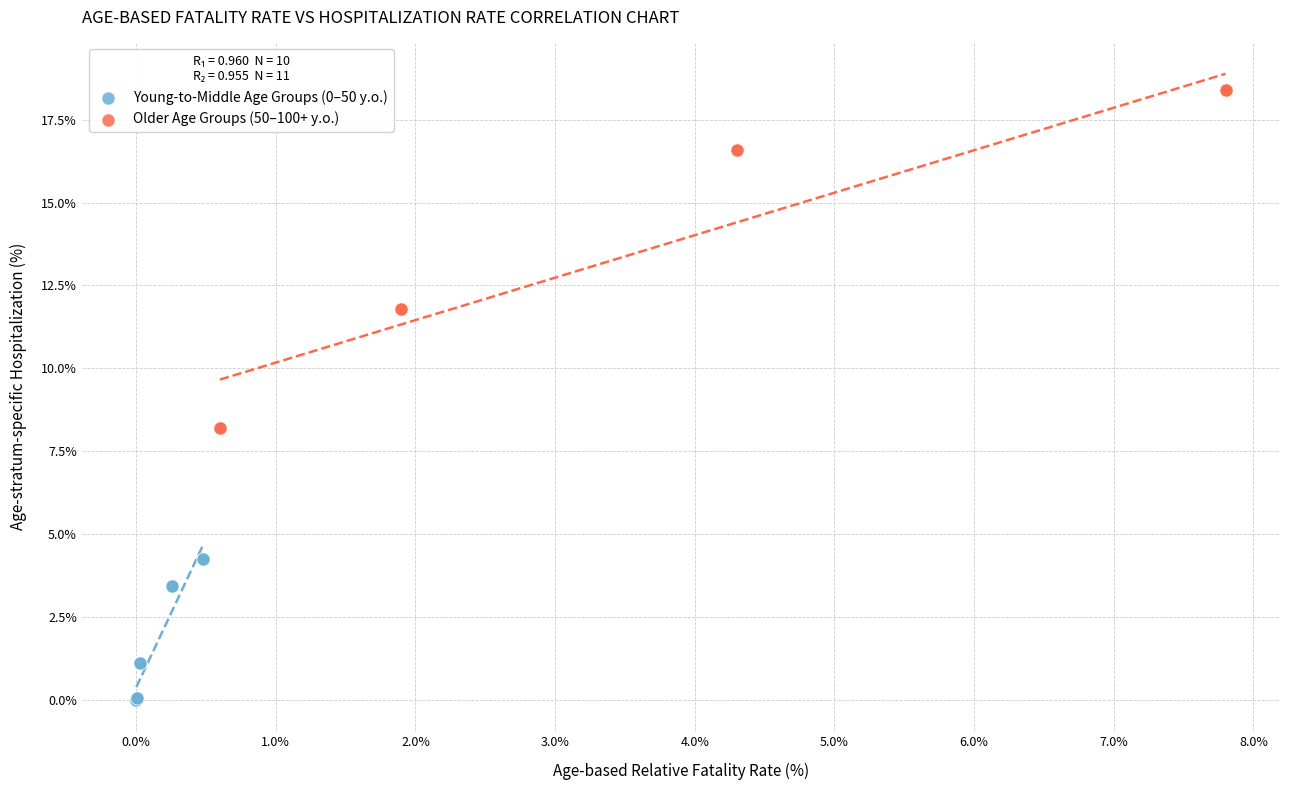

Which series has the widest spread of Y values?

Older Age Groups (50–100+ y.o.)